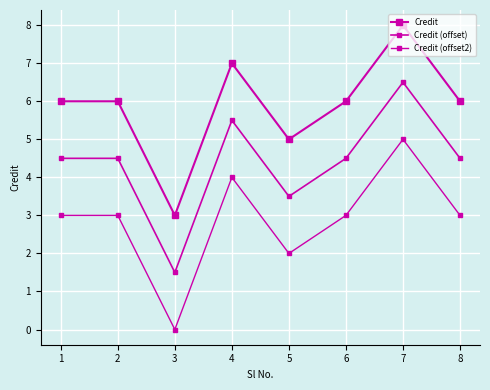

Which category has the highest value across all series?

7